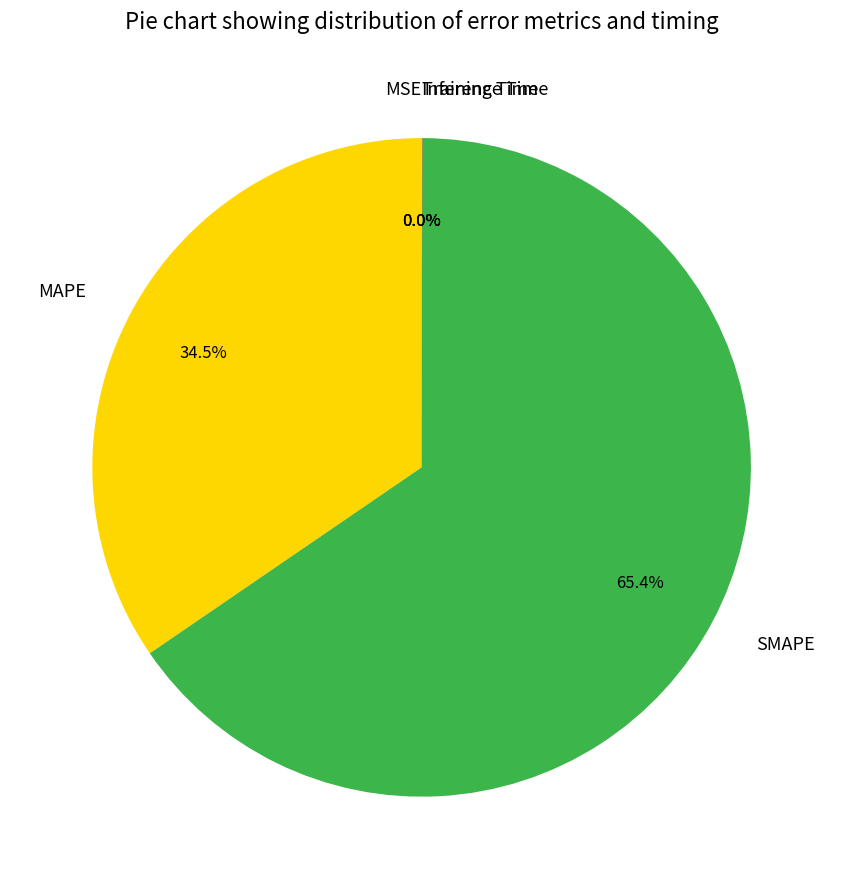

How much of the chart is everything except MAPE?

65.5%